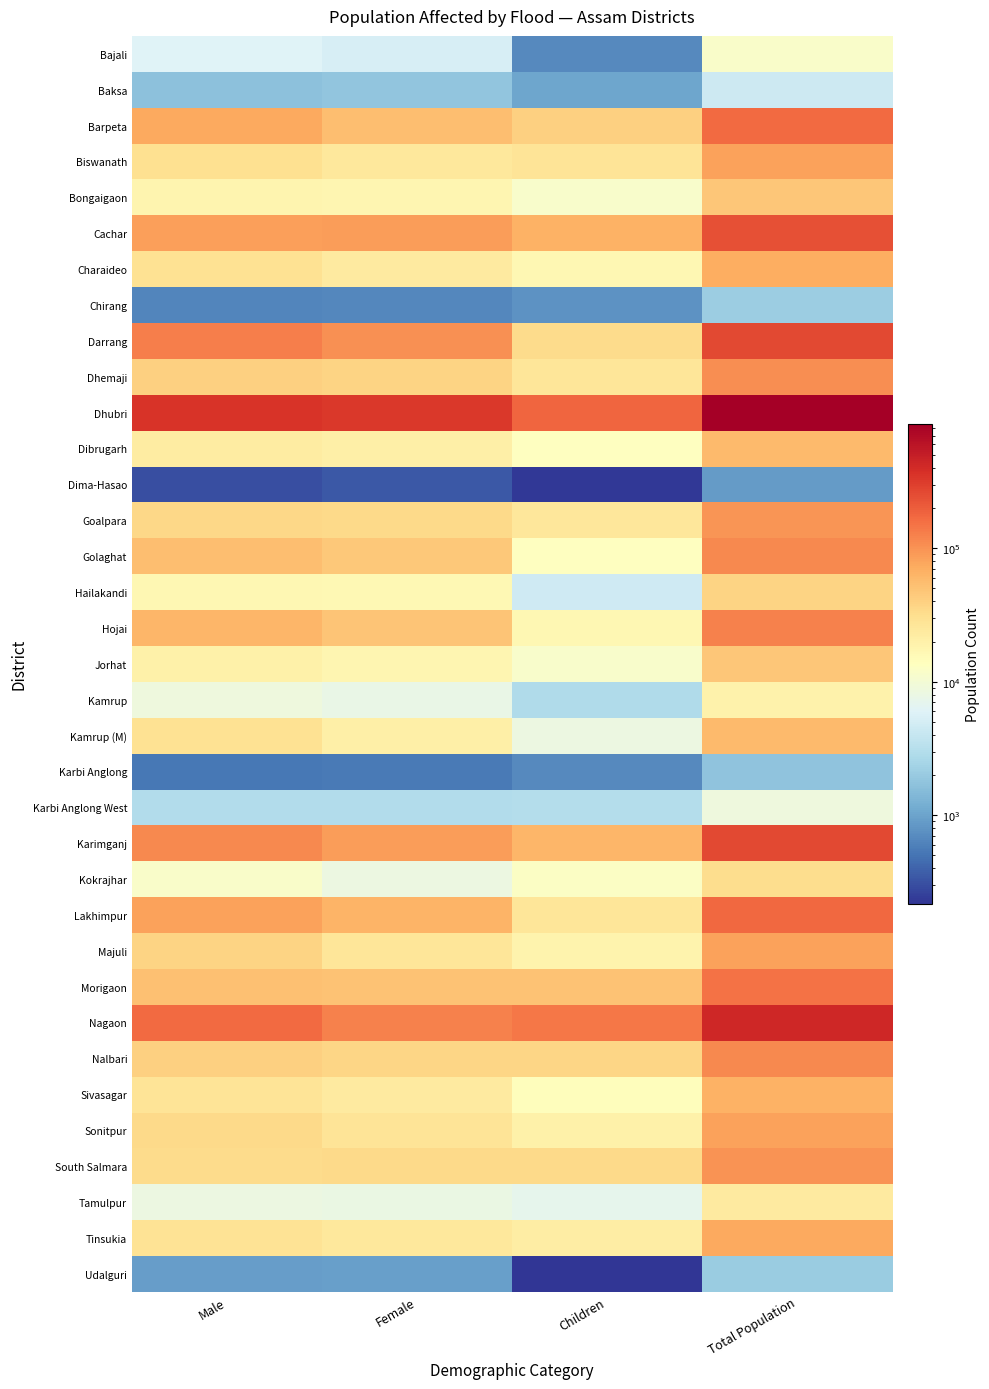

At how many categories does at least one series exceed 817558?

1